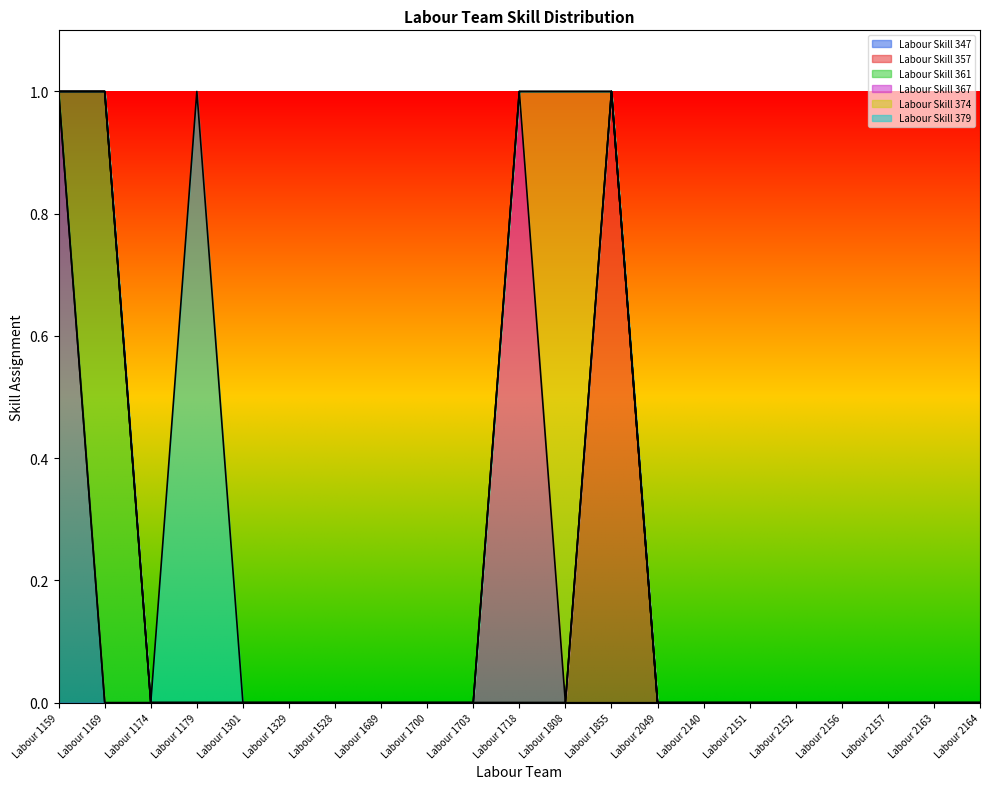

Which label corresponds to the smallest value in the chart?

Labour 1169